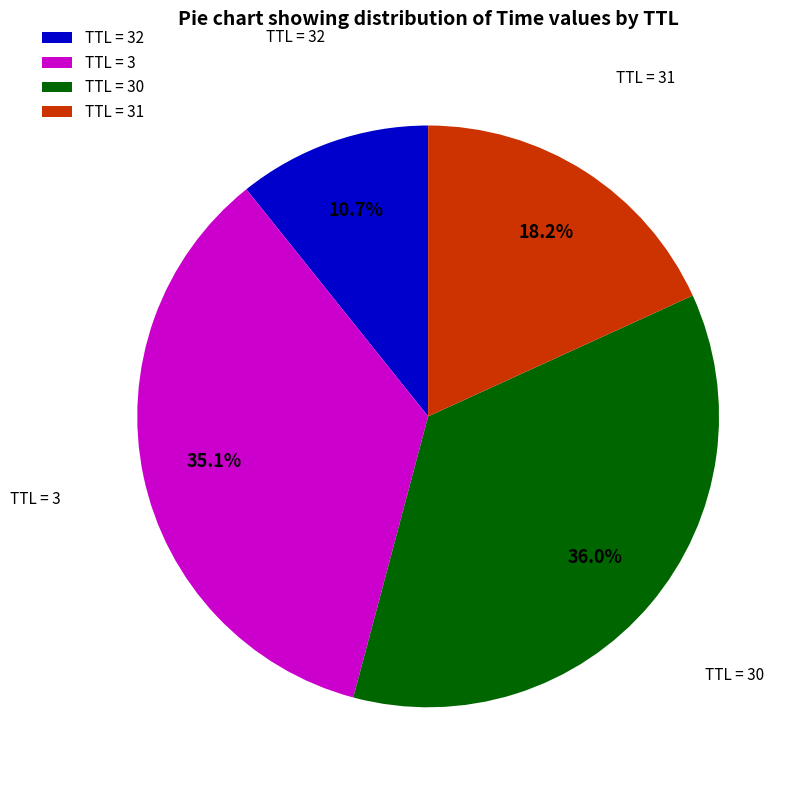

Which category has the smallest portion of the pie?

TTL = 32